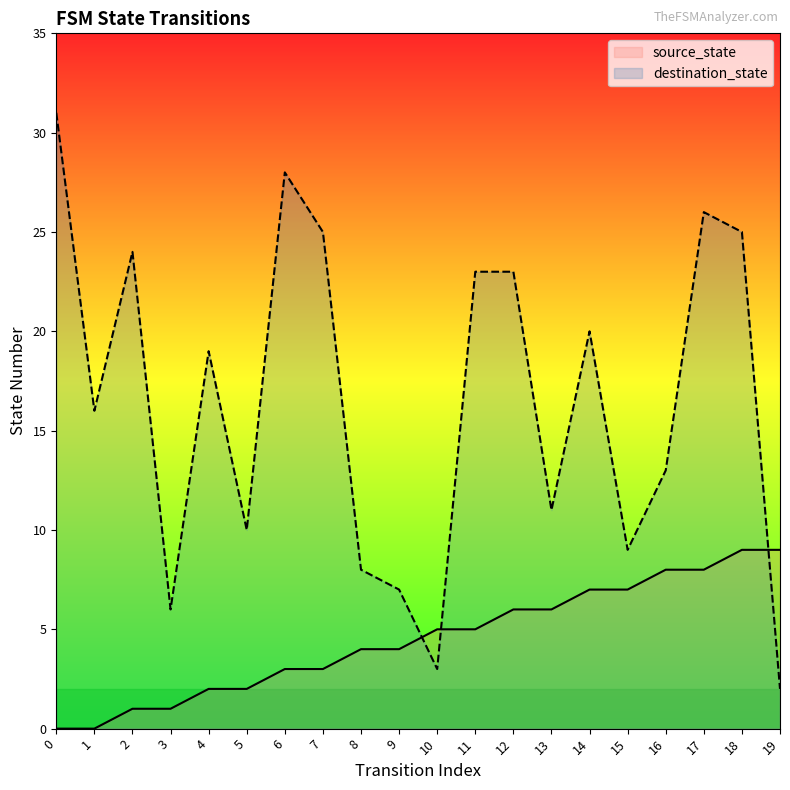

Rank the series at 7 from lowest to highest value.

source_state, destination_state